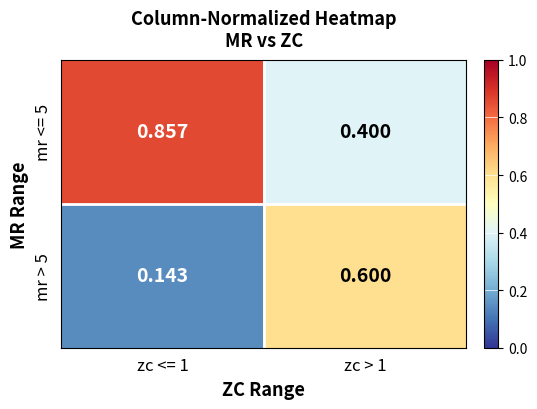

Reading left to right, transcribe all the data shown in this chart.

mr <= 5: zc <= 1=0.9	zc > 1=0.4
mr > 5: zc <= 1=0.1	zc > 1=0.6